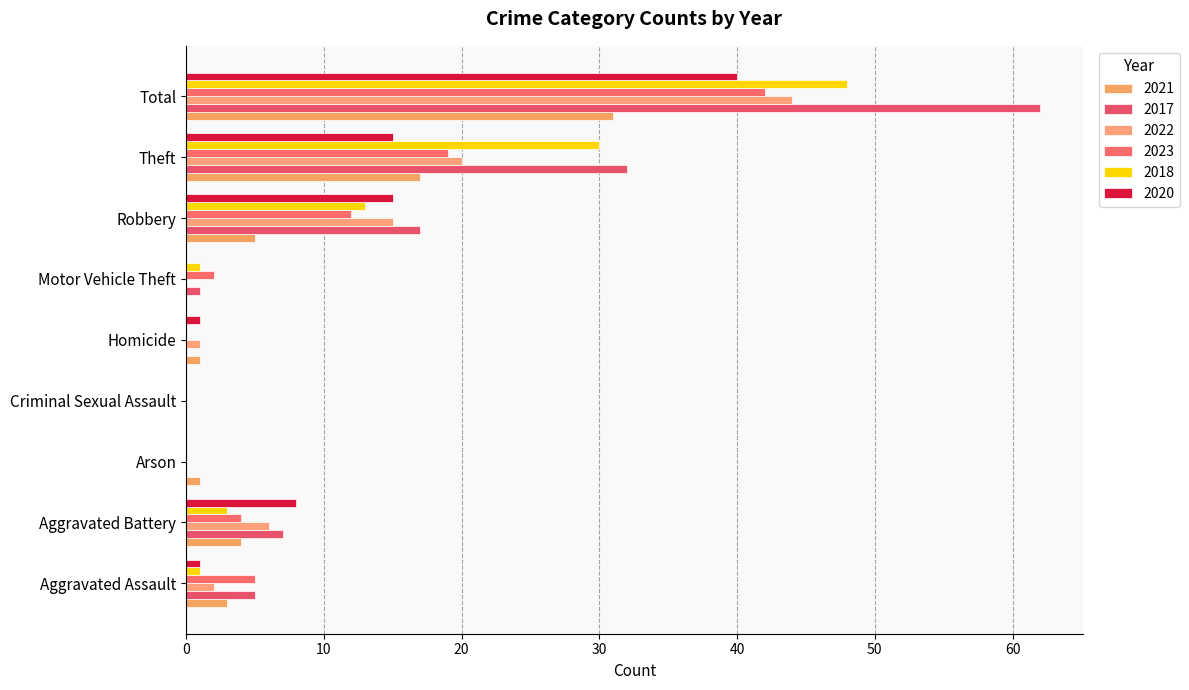

What is the highest value of the 2018 series?

48